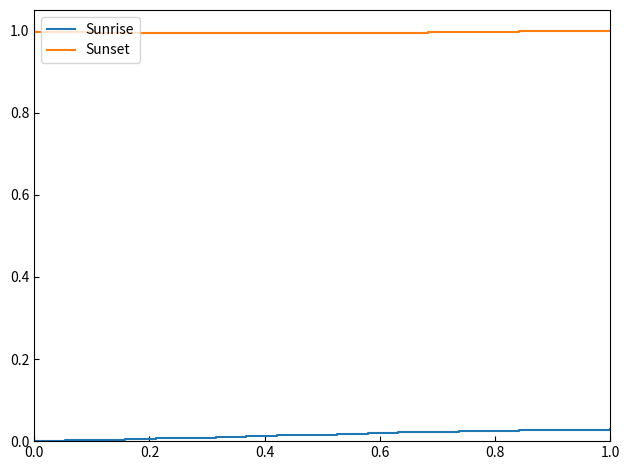

How many lines are shown in the chart?

2